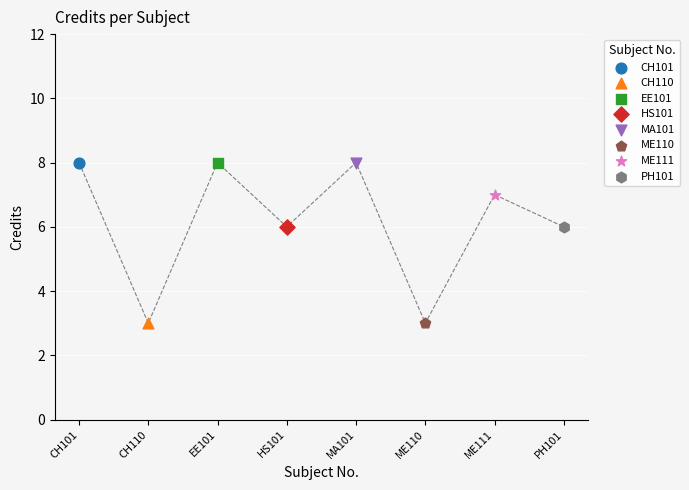

What are all the series names shown in the legend?

CH101, CH110, EE101, HS101, MA101, ME110, ME111, PH101